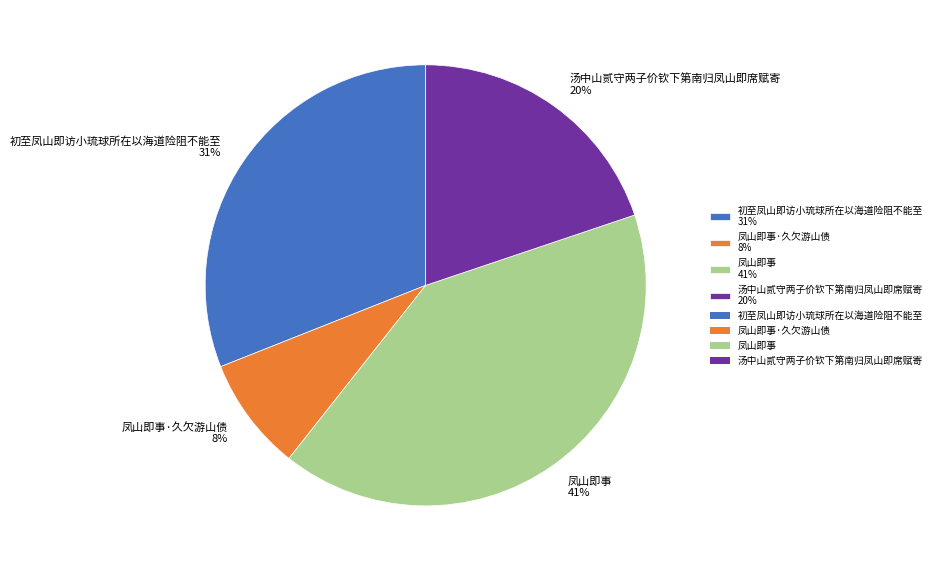

How many segments does this pie chart have?

4